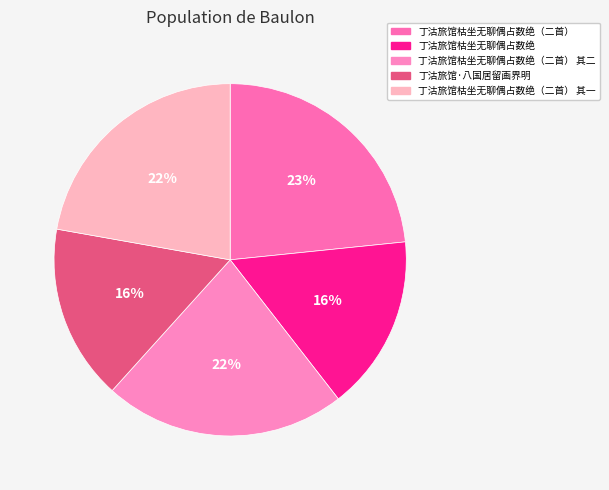

What is the smallest slice in the pie chart?

丁沽旅馆枯坐无聊偶占数绝